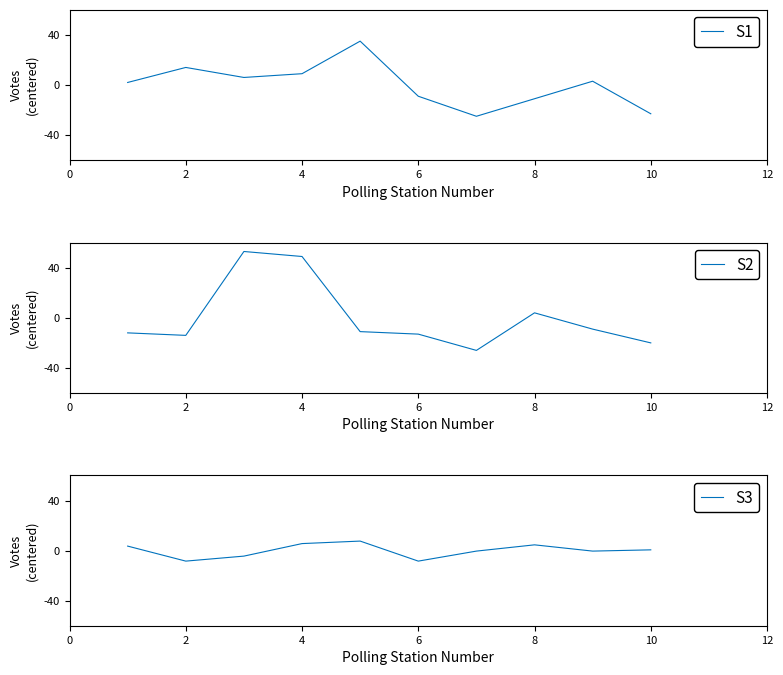

What is the minimum value for S1?

-25.1